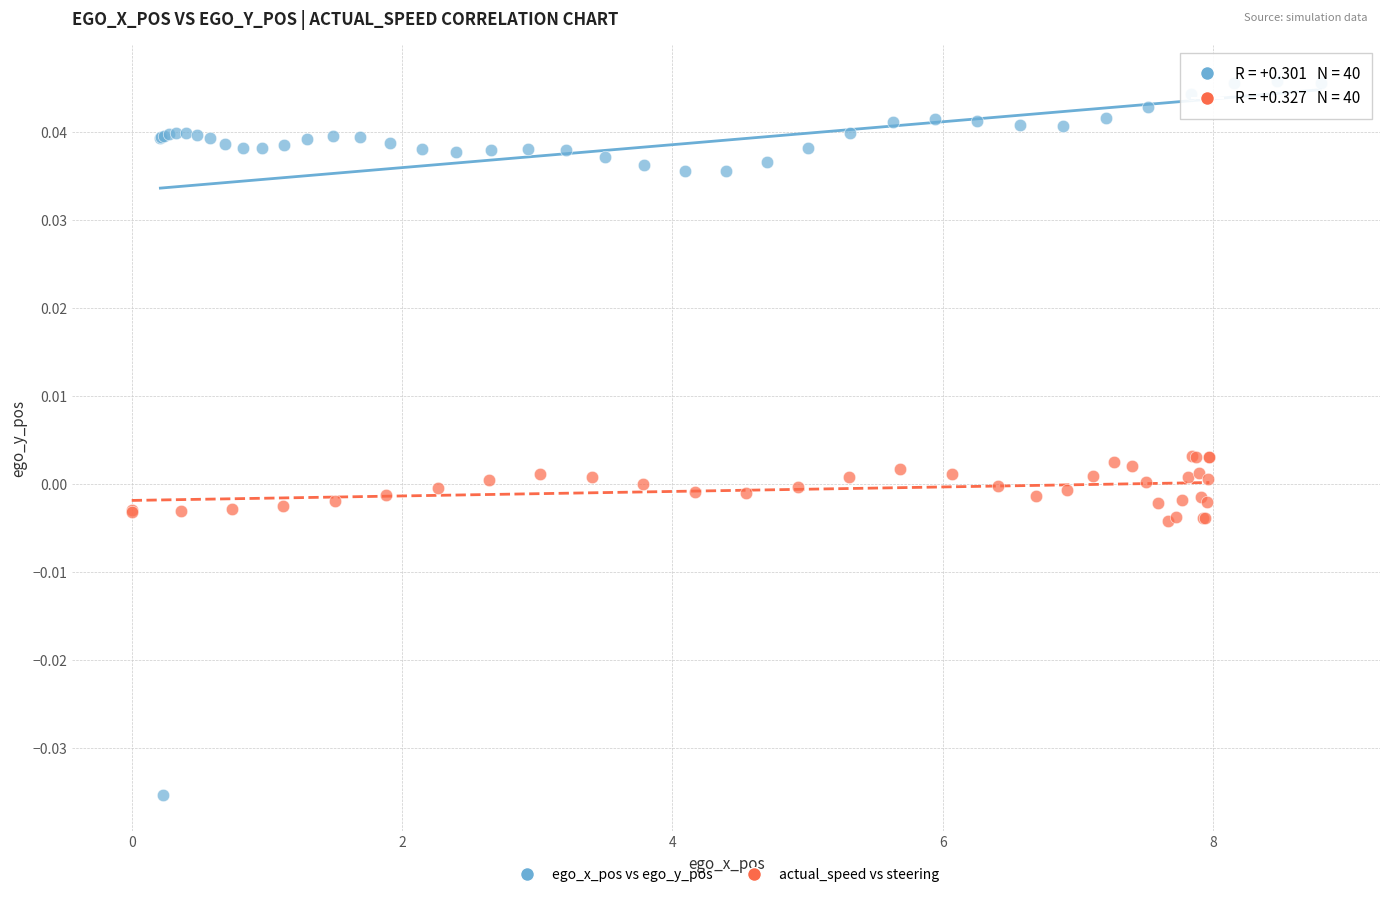

Which series reaches the minimum Y coordinate?

ego_x_pos vs ego_y_pos